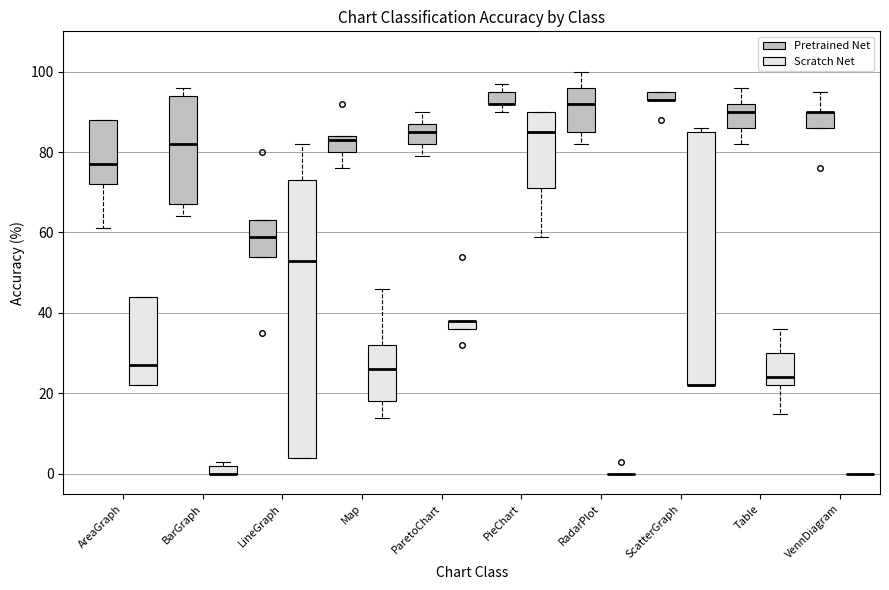

Which box is the tallest, from its lower edge to its upper edge?

LineGraph (Scratch Net)